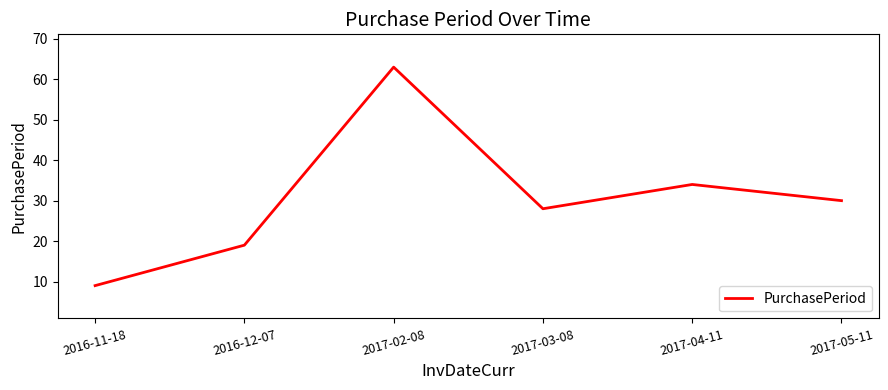

Is it true that the value at 2017-02-08 is 63?

True